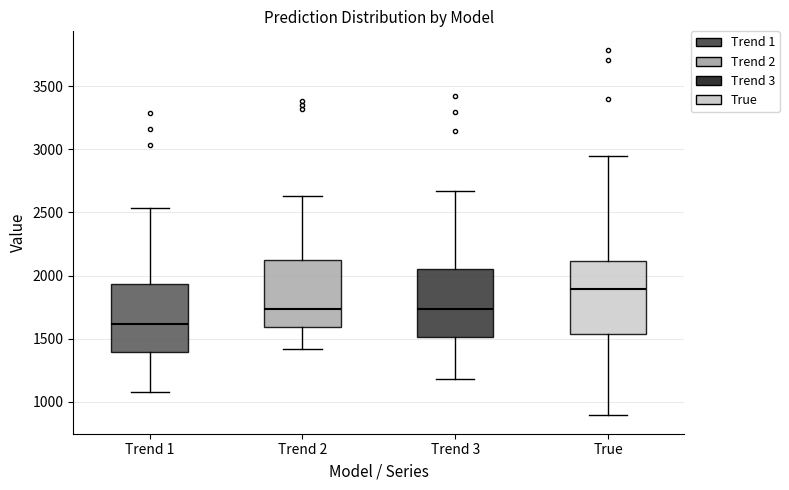

Reading left to right, read every box against the y-axis: the position of its median line, the range the box covers, and the ends of its whiskers. The values are not printed on the chart, so give them approximately, as read against the axis.

Trend 1: median 1600, box 1400 to 1950, whiskers 1100 to 2550
Trend 2: median 1750, box 1600 to 2100, whiskers 1400 to 2650
Trend 3: median 1750, box 1500 to 2050, whiskers 1200 to 2650
True: median 1900, box 1550 to 2100, whiskers 900 to 2950